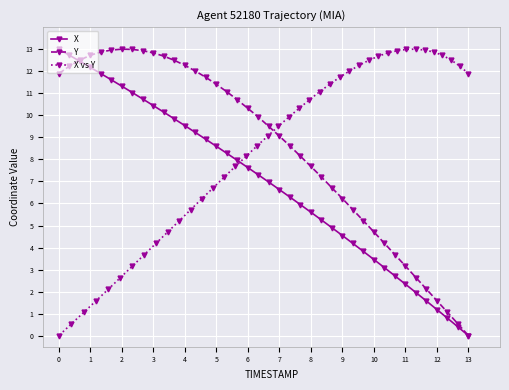

What is the maximum value for Y?

13.0